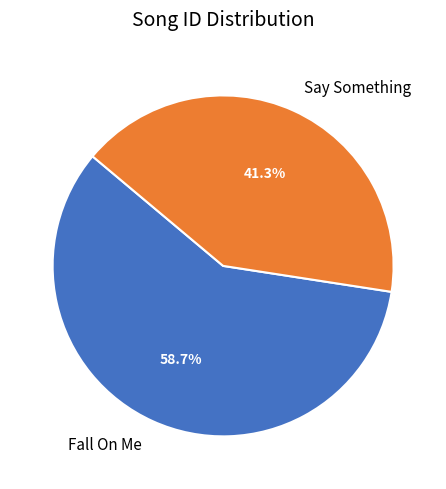

Is it true that Fall On Me is 68% of the pie?

False